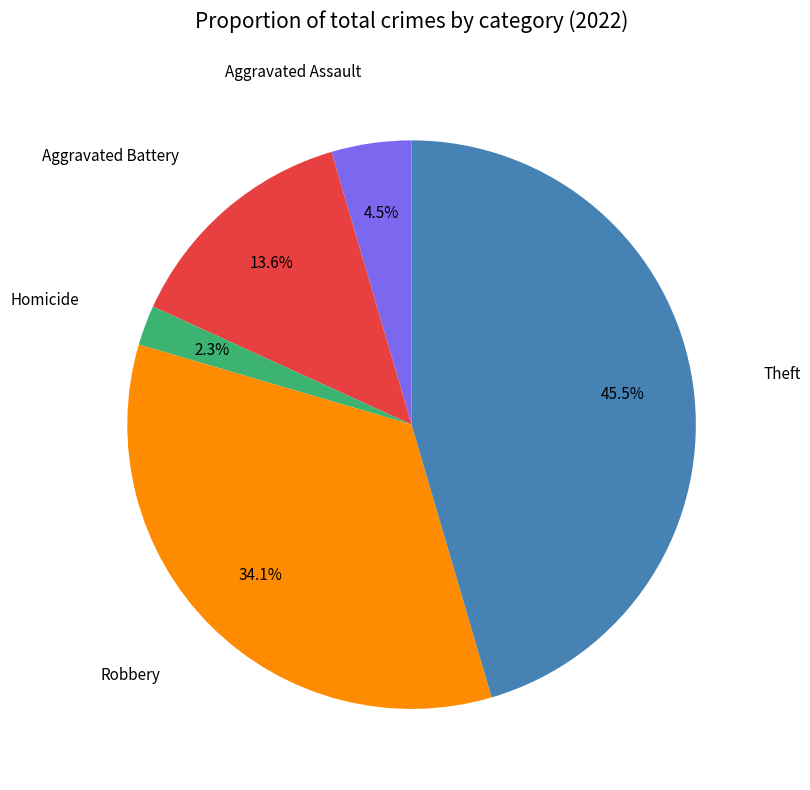

Does any single category account for the majority?

No